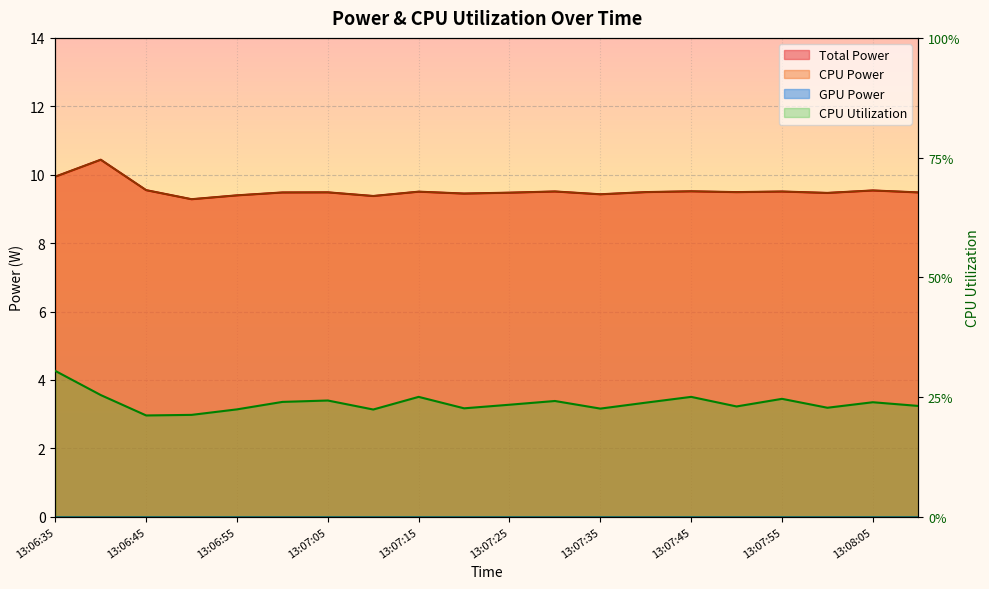

At which category is the sum across all series the highest?

13:06:40